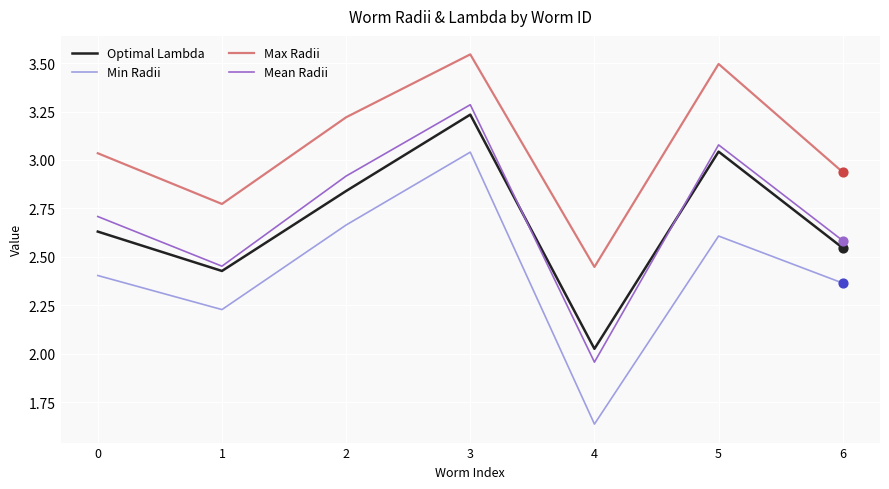

Which series changed the most between 5 and 6?

Max Radii